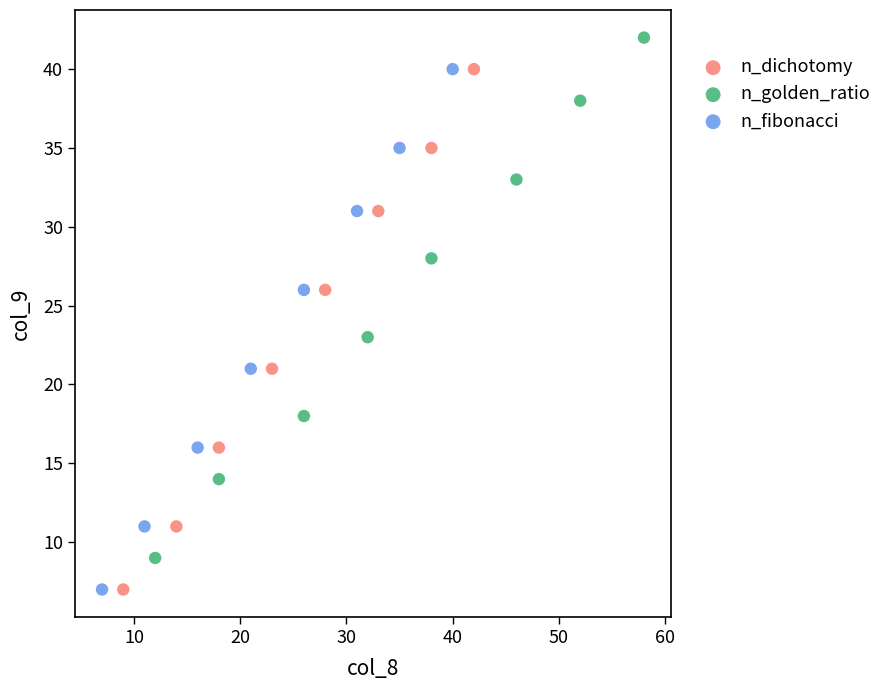

What are all the series names shown in the legend?

n_dichotomy, n_golden_ratio, n_fibonacci